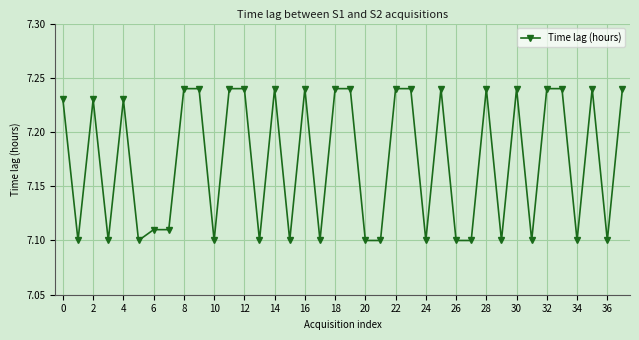

What is the sum of all values?

272.6